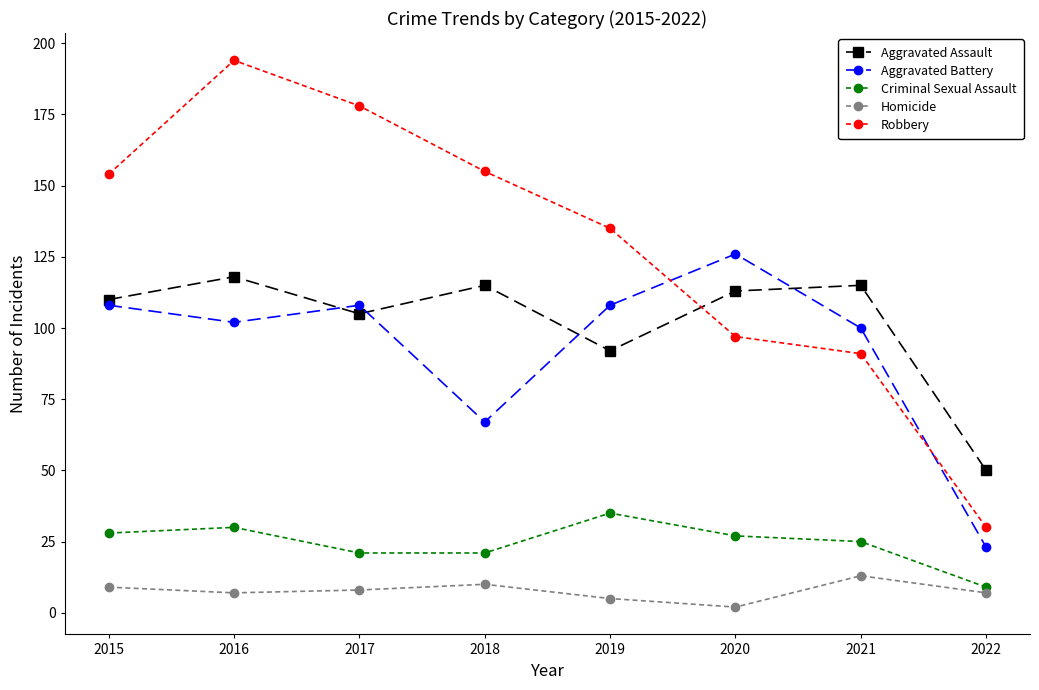

How many lines are shown in the chart?

5